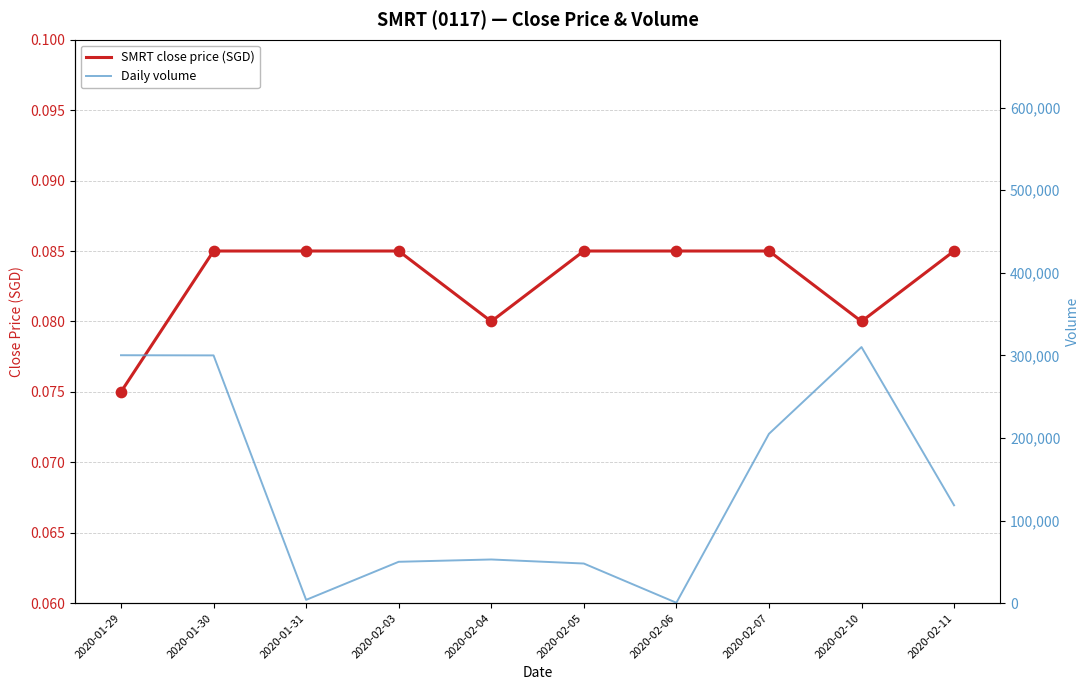

Which series has the widest spread of Y values?

vol